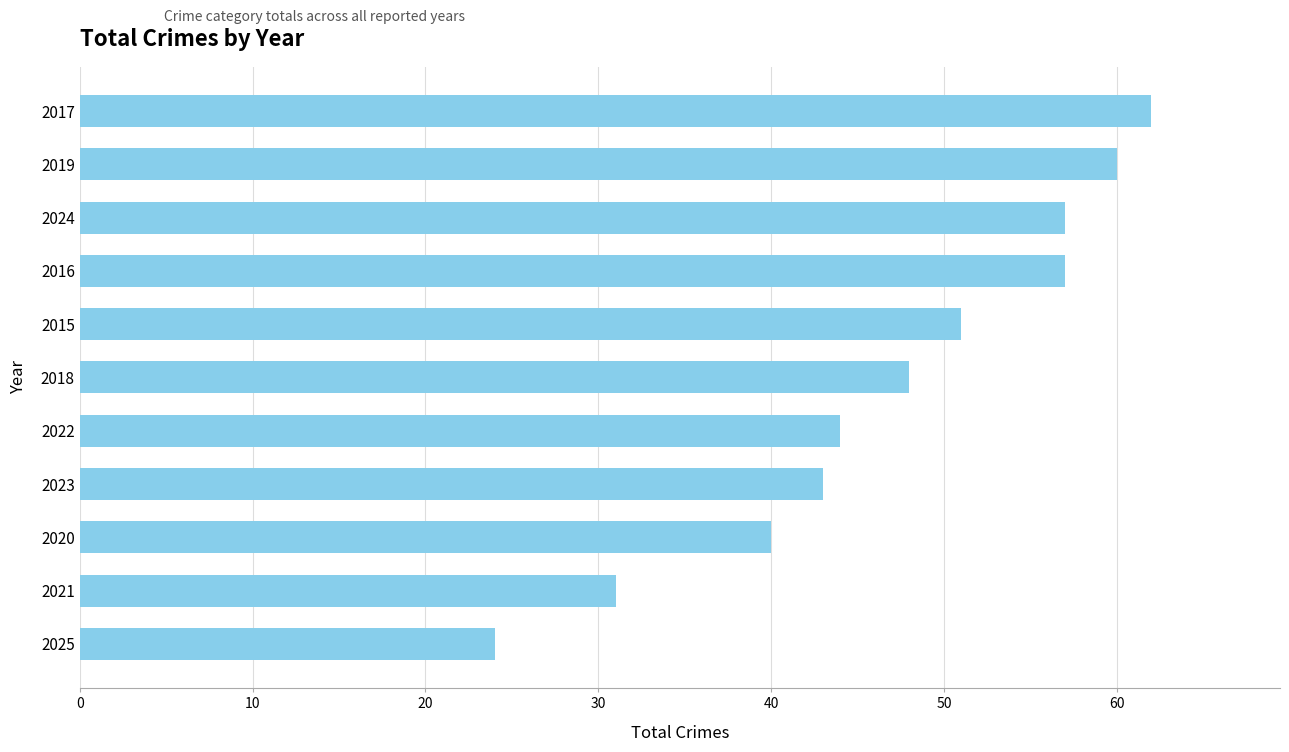

Reading top to bottom, what are all the values shown in this chart?

2017=62	2019=60	2024=57	2016=57	2015=51	2018=48	2022=44	2023=43	2020=40	2021=31	2025=24